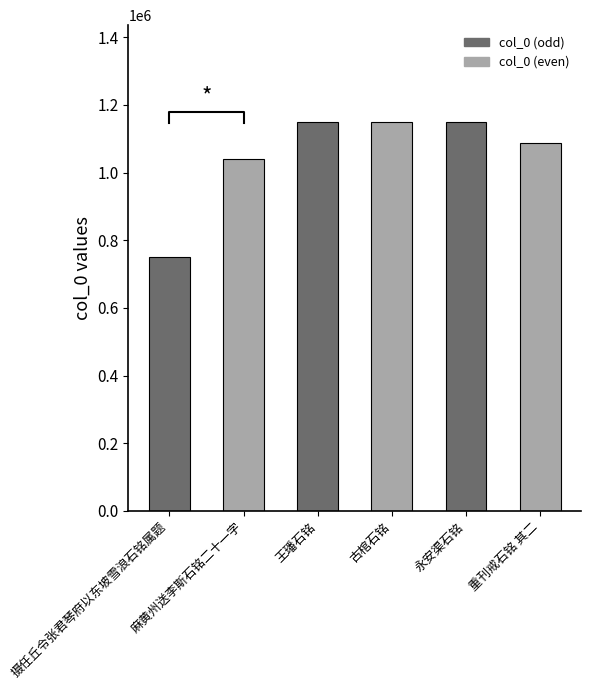

List the labels in order of value, smallest first.

摄任丘令张君琴府以东坡雪浪石铭属题, 麻黄州送李斯石铭二十一字, 重刊戒石铭 其二, 王璠石铭, 古棺石铭, 永安渠石铭